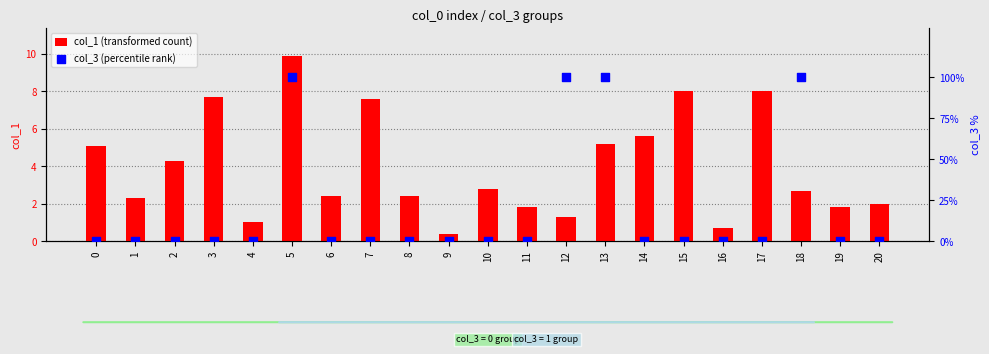

Which series reaches the minimum Y coordinate?

col_3 (percentile rank)